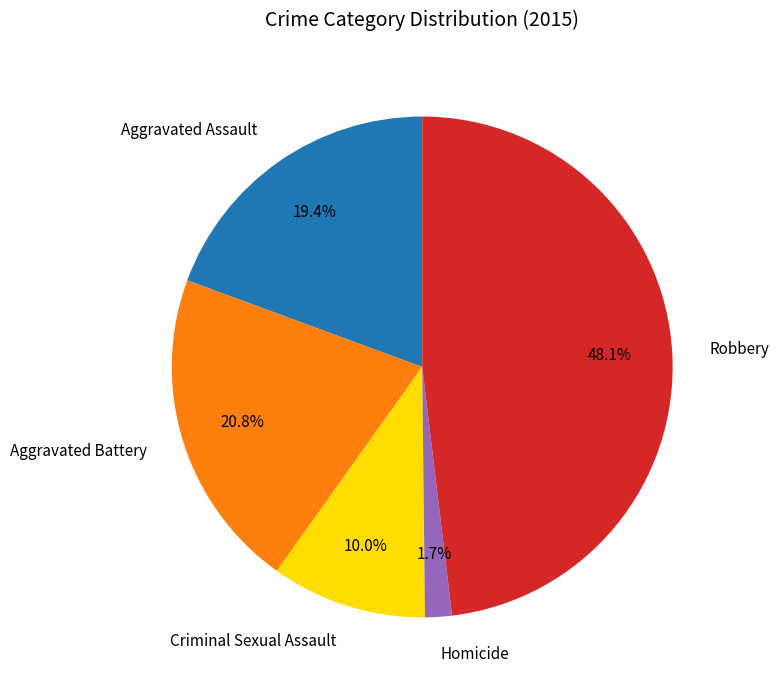

What percentage is the Aggravated Battery slice, to the nearest percent?

21%